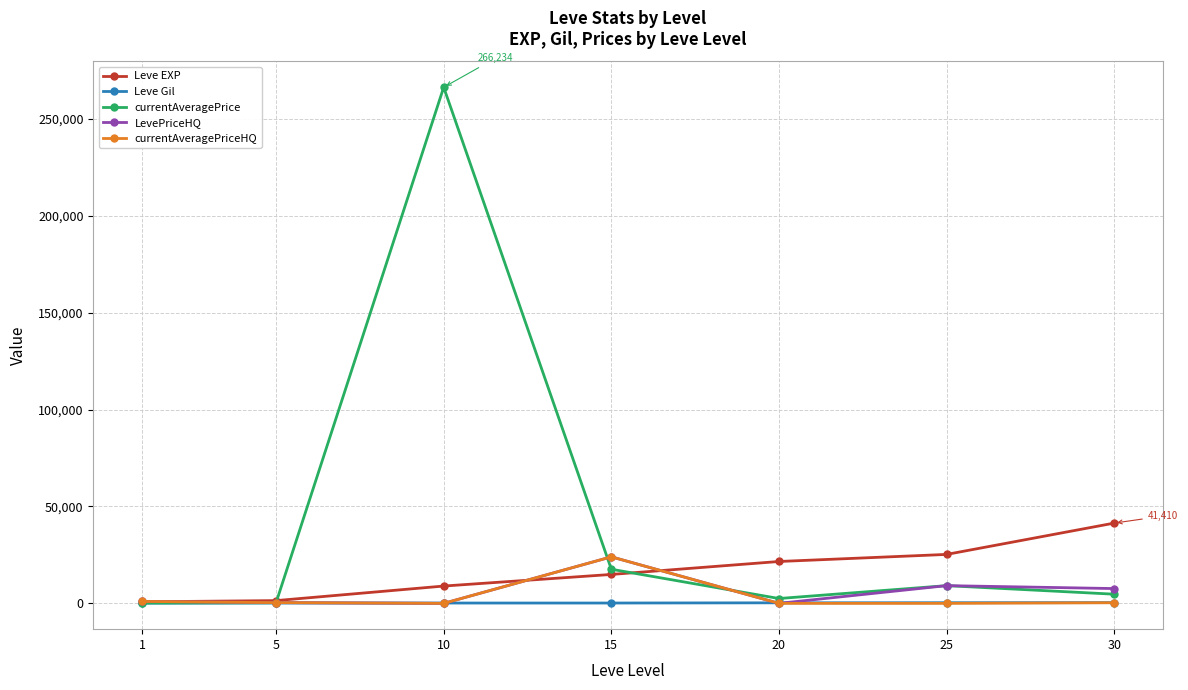

Does the chart display data point markers on the line(s)?

Yes